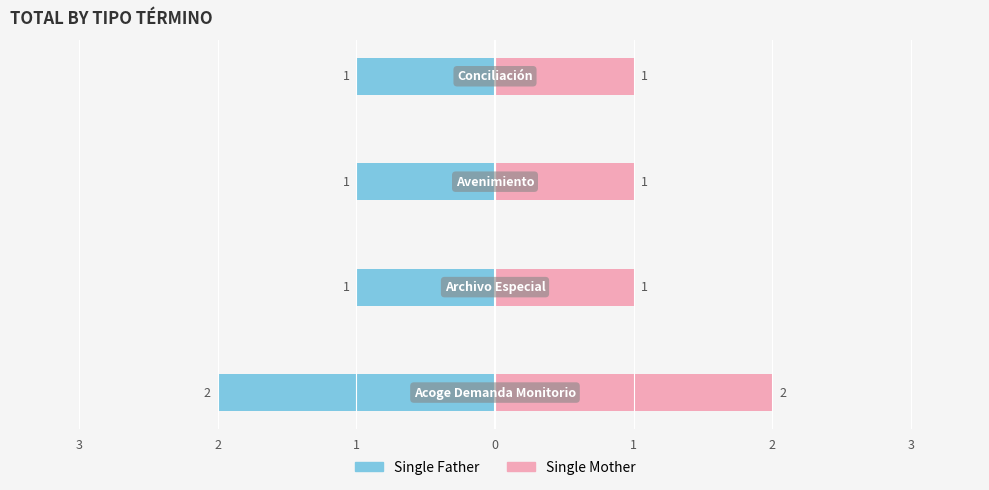

The value of Single Mother at 3 is 3. True or false?

False